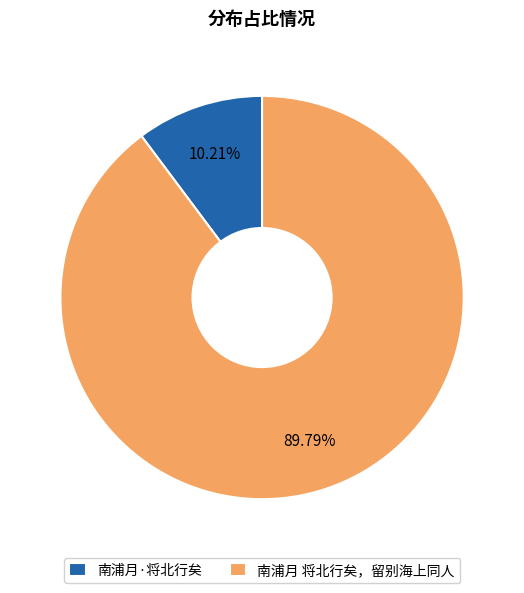

How much of the chart is everything except 南浦月 将北行矣，留别海上同人?

10.2%